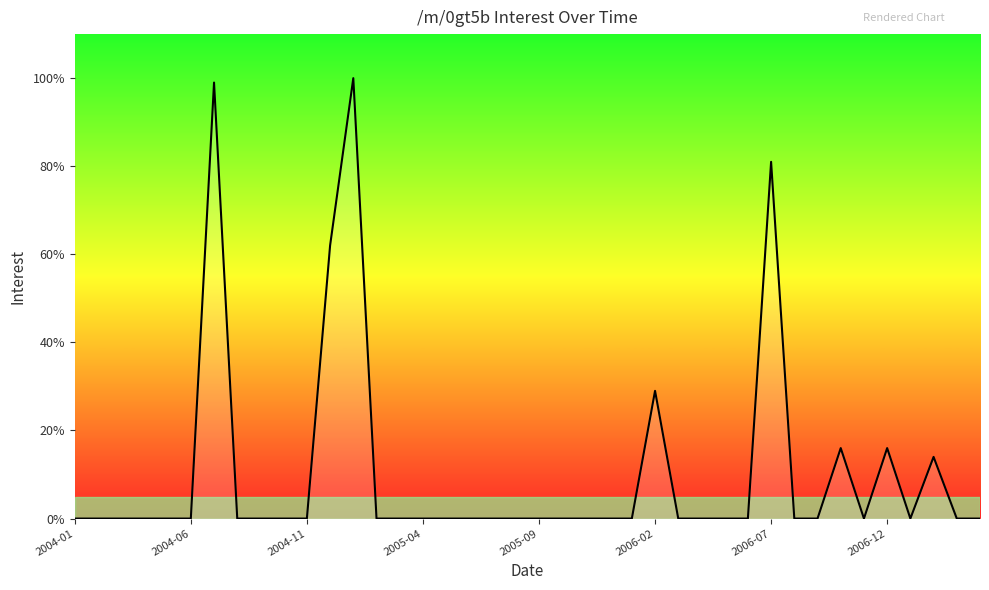

What is the maximum value shown in the chart?

100